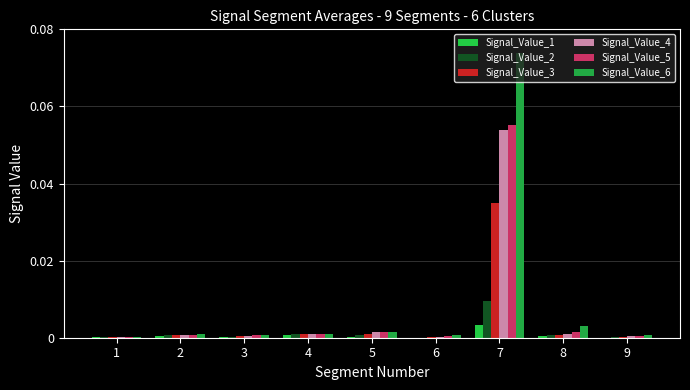

Are the bars grouped side by side (vs. stacked)?

Yes